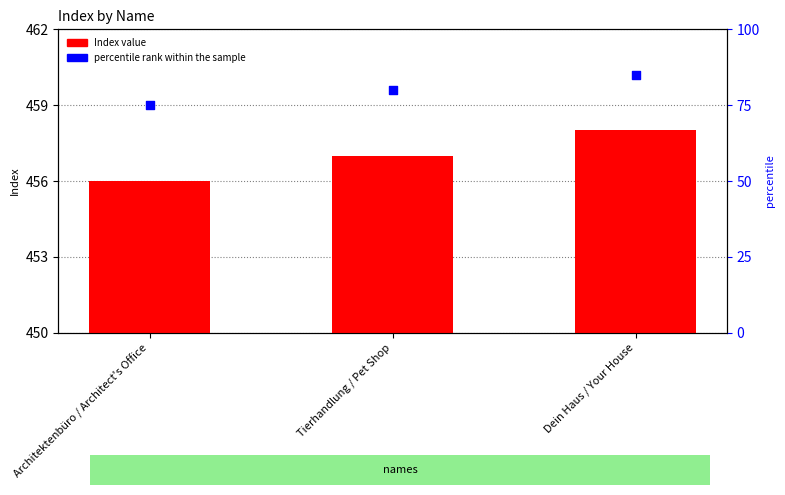

Is the value of Index at Architektenbüro / Architect's Office greater than the value of percentile rank within the sample at Architektenbüro / Architect's Office?

Yes